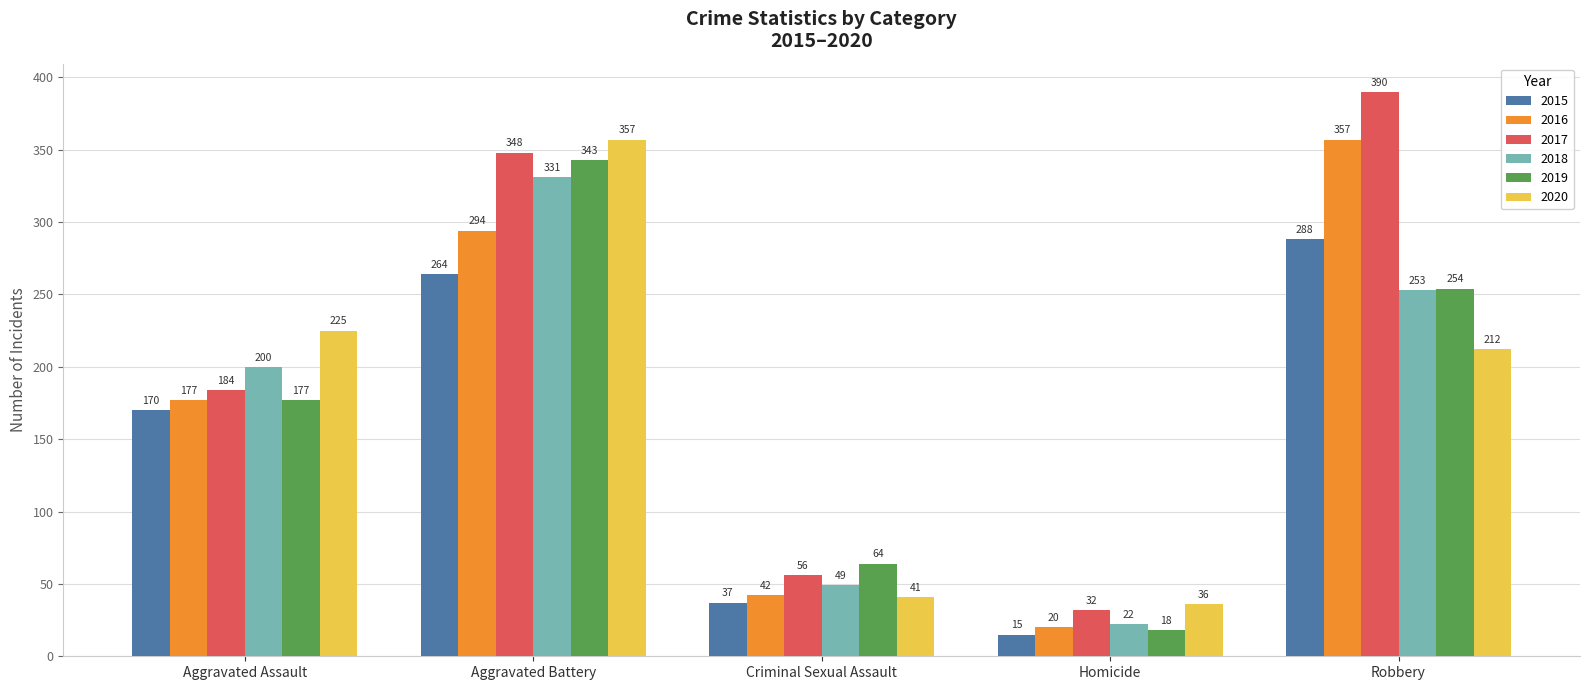

What is the difference between the second highest and second lowest values in the 2015 series?

227